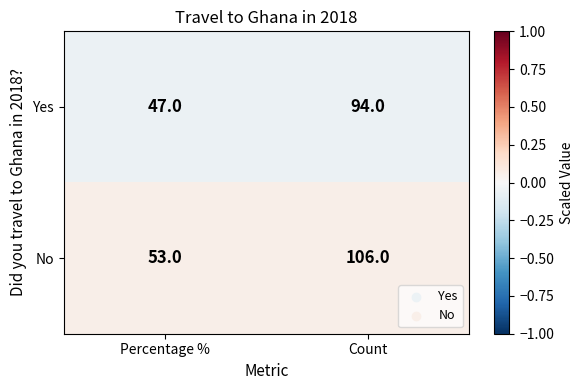

The value of No at Count is 106. True or false?

True